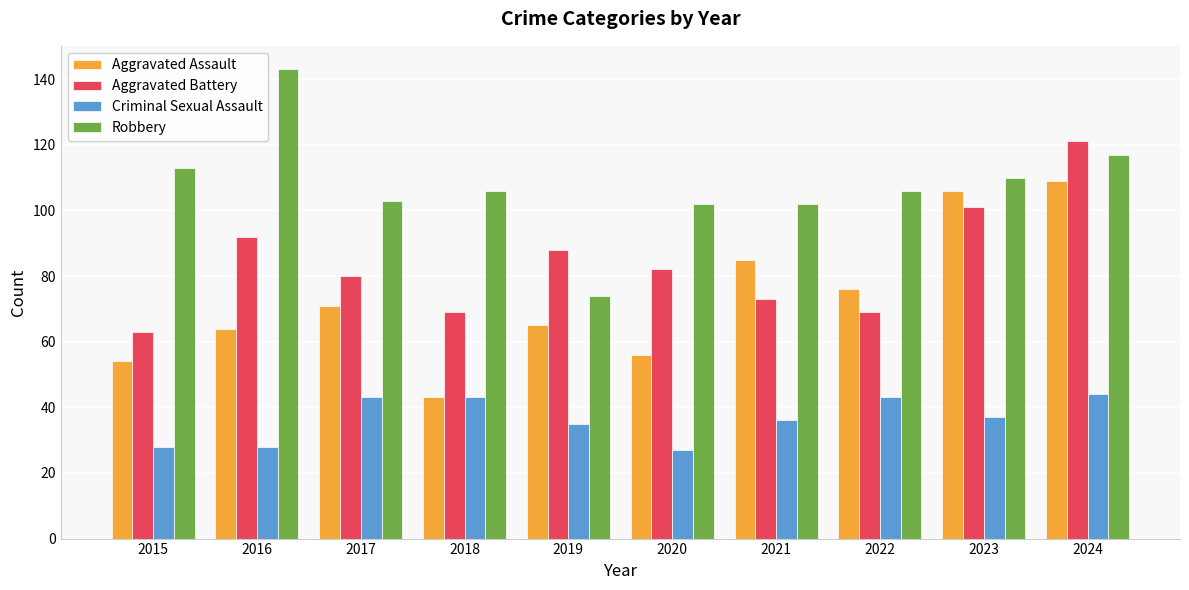

What is the value of the Robbery bar at the 3rd from the left?

103